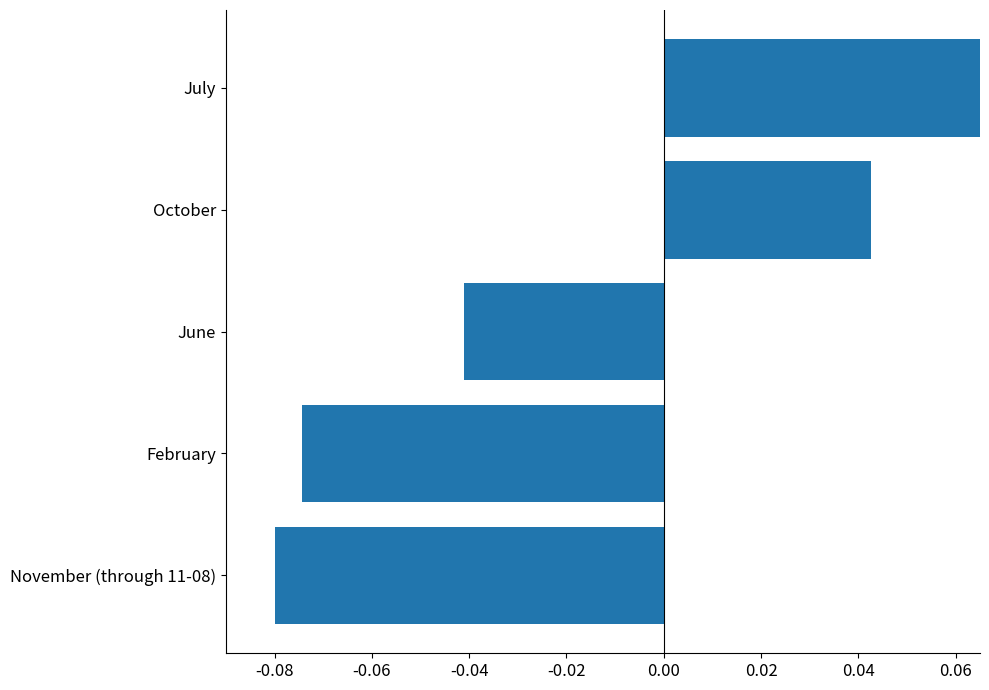

How many categories are shown in the chart?

5